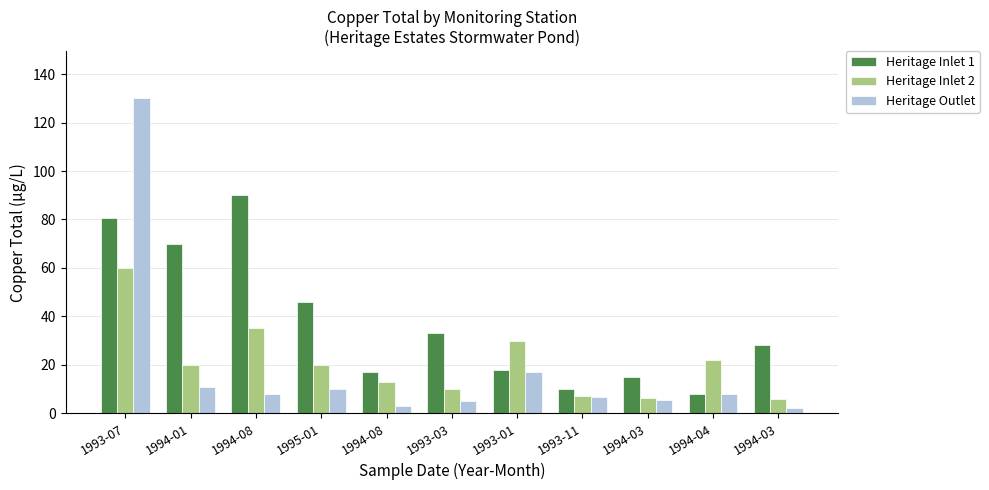

Is it true that Heritage Inlet 1 equals 18.0 at 1993-01?

True